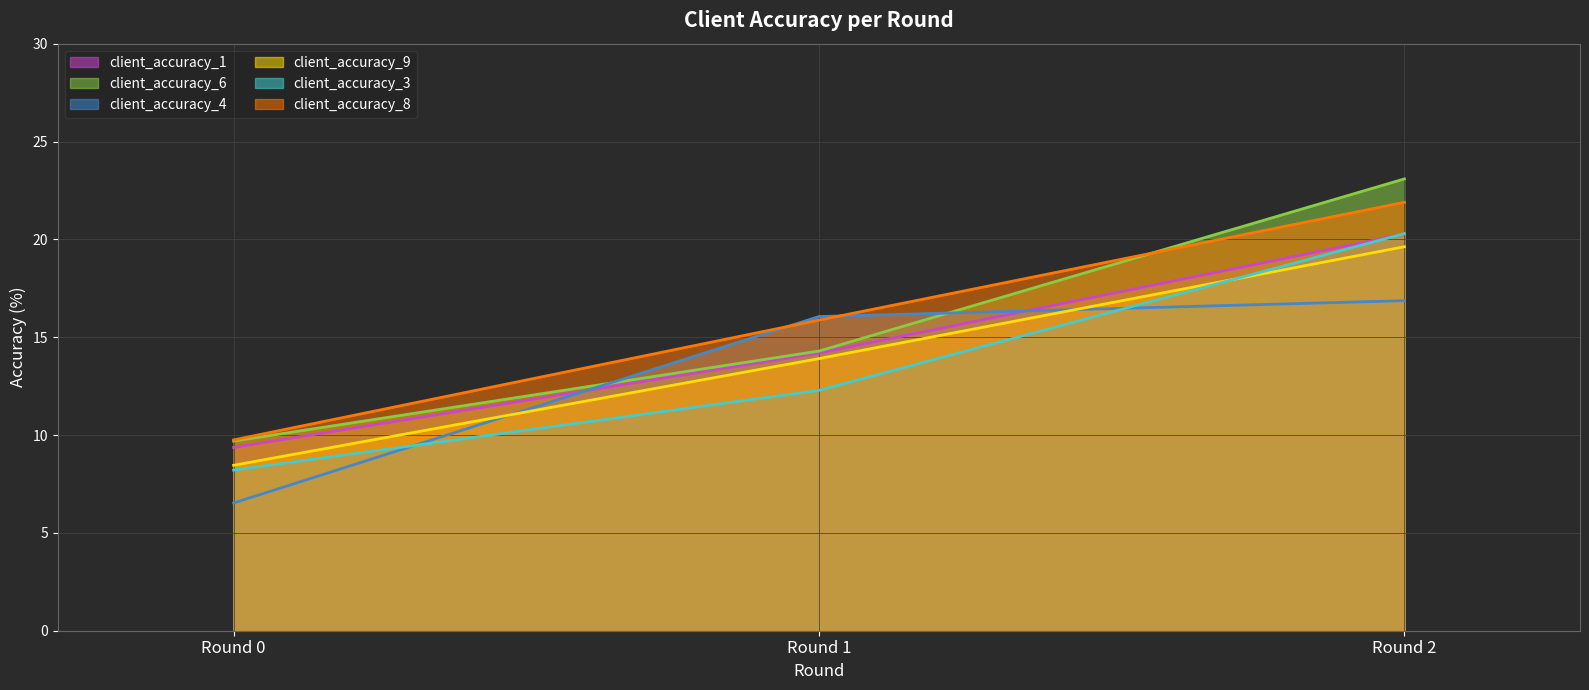

What is the value of the client_accuracy_3 point at the 3rd from the left?

20.3